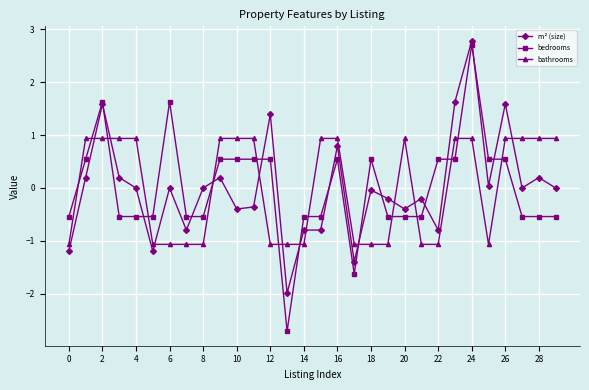

Which series has the largest range (max minus min)?

bedrooms